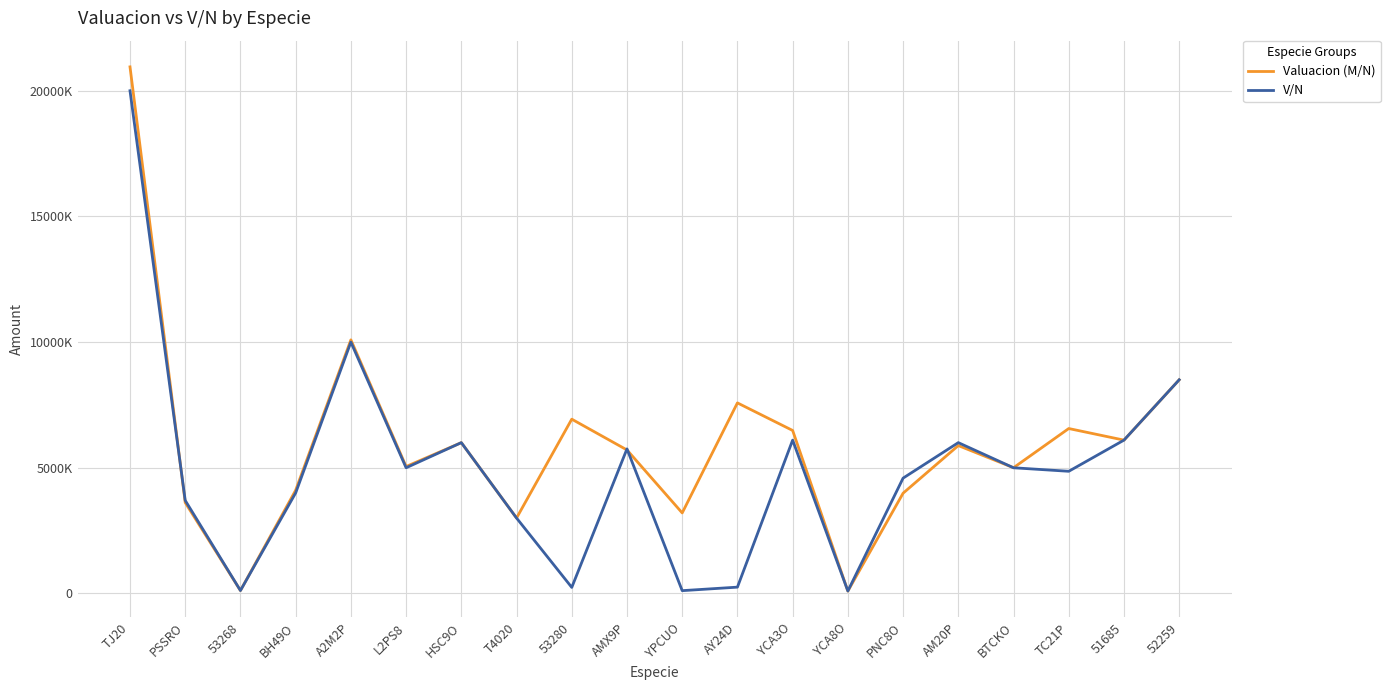

At how many categories does at least one series exceed 19595005?

1